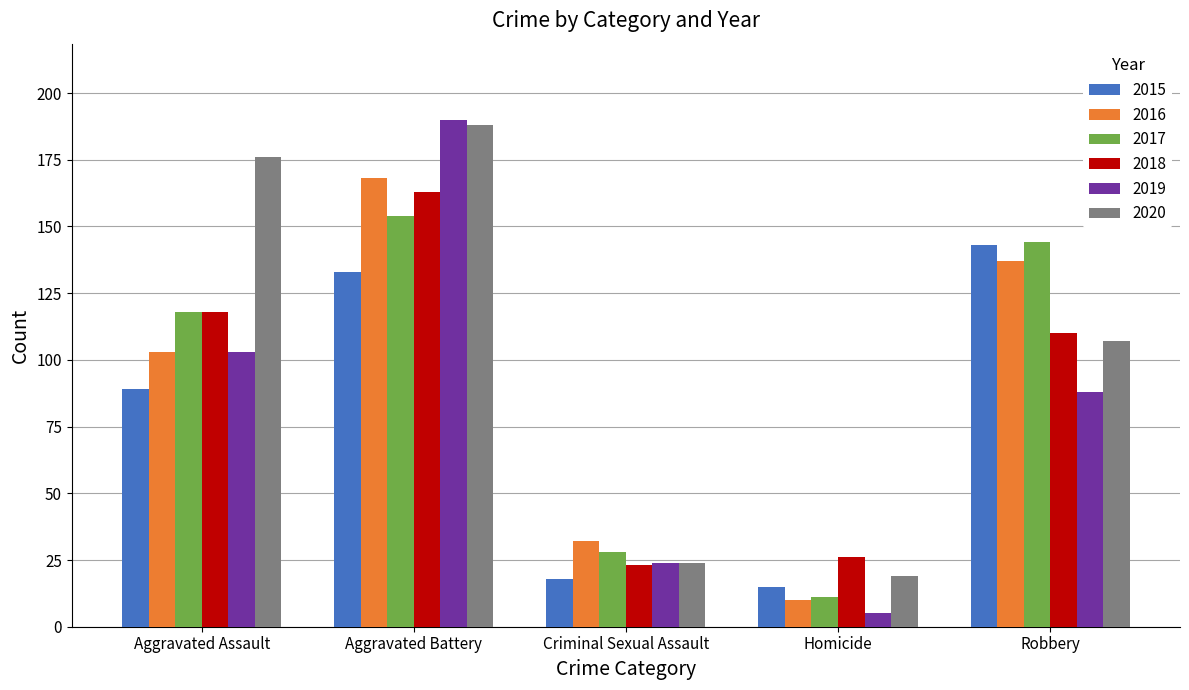

Reading right to left, list all the values displayed in this chart.

2015: Robbery=143	Homicide=15	Criminal Sexual Assault=18	Aggravated Battery=133	Aggravated Assault=89
2016: Robbery=137	Homicide=10	Criminal Sexual Assault=32	Aggravated Battery=168	Aggravated Assault=103
2017: Robbery=144	Homicide=11	Criminal Sexual Assault=28	Aggravated Battery=154	Aggravated Assault=118
2018: Robbery=110	Homicide=26	Criminal Sexual Assault=23	Aggravated Battery=163	Aggravated Assault=118
2019: Robbery=88	Homicide=5	Criminal Sexual Assault=24	Aggravated Battery=190	Aggravated Assault=103
2020: Robbery=107	Homicide=19	Criminal Sexual Assault=24	Aggravated Battery=188	Aggravated Assault=176